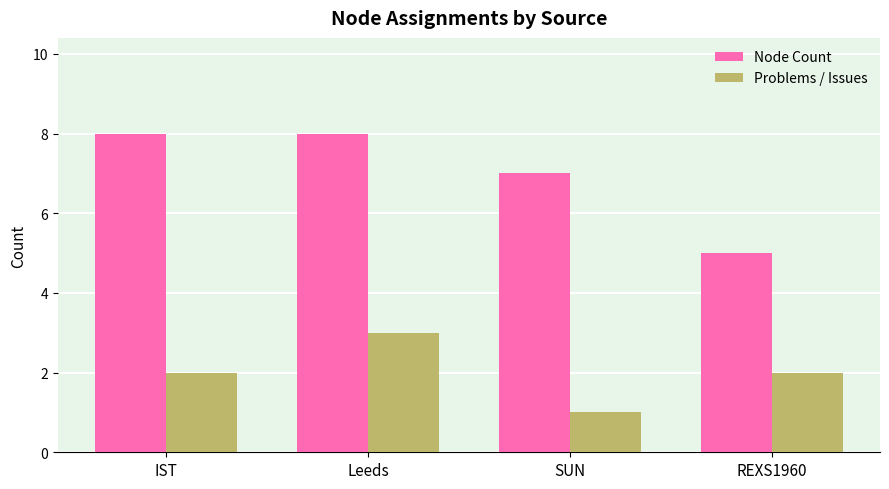

The value of Node Count at SUN is 7. True or false?

True